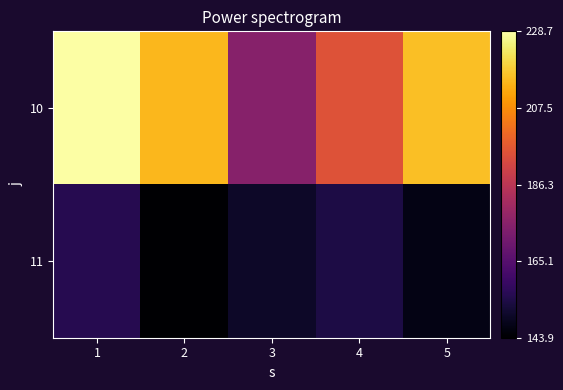

Reading left to right, transcribe all the data shown in this chart.

10: 1=228.7	2=215.1	3=175.2	4=195.1	5=216.2
11: 1=155.8	2=143.9	3=150.0	4=154.1	5=147.1